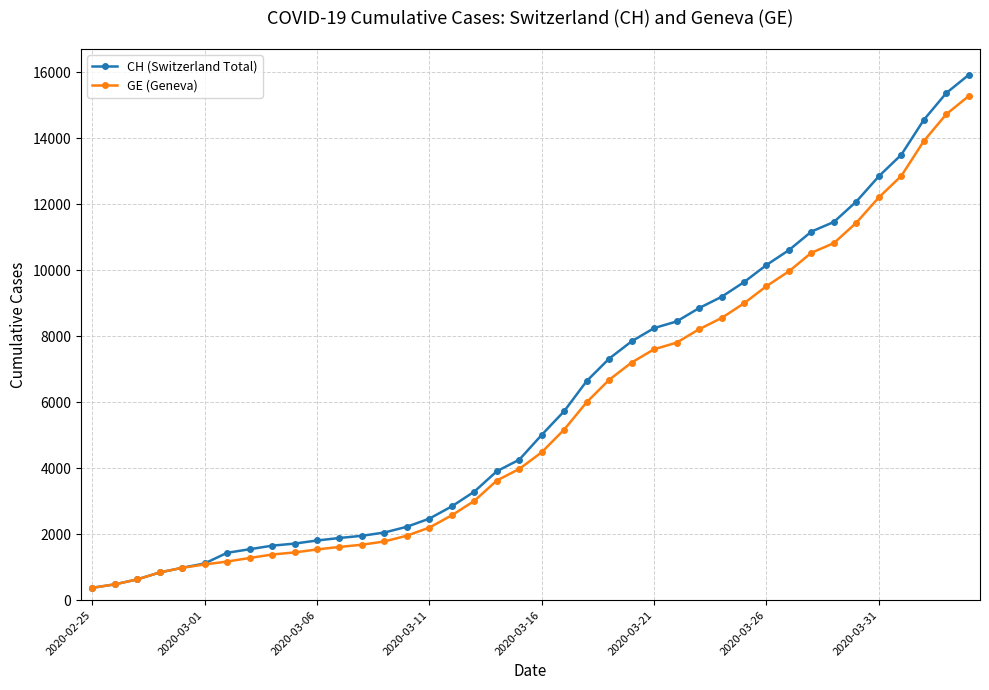

What is the greatest value displayed?

15926